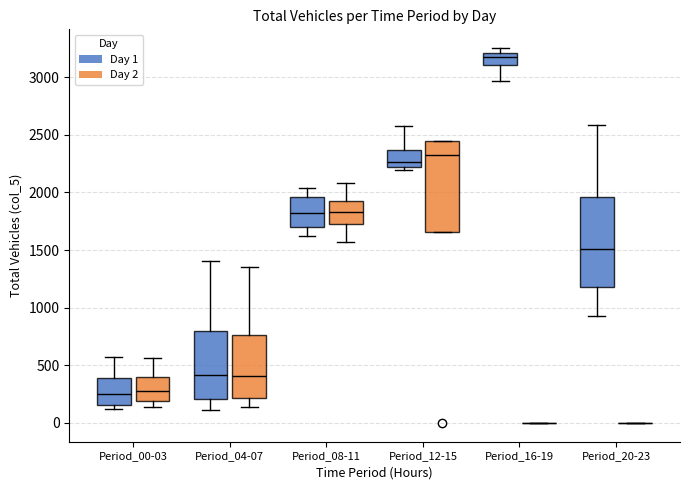

Reading left to right, transcribe this box plot: for each box, give where its median line is, the range the box spans, and where its two whiskers end, as read against the y-axis. The values are not printed on the chart, so give them approximately, as read against the axis.

Period_00-03 (Day 1): median 250, box 150 to 400, whiskers 100 to 550
Period_00-03 (Day 2): median 300, box 200 to 400, whiskers 150 to 550
Period_04-07 (Day 1): median 400, box 200 to 800, whiskers 100 to 1400
Period_04-07 (Day 2): median 400, box 200 to 750, whiskers 150 to 1350
Period_08-11 (Day 1): median 1850, box 1700 to 1950, whiskers 1650 to 2050
Period_08-11 (Day 2): median 1850, box 1700 to 1950, whiskers 1550 to 2100
Period_12-15 (Day 1): median 2250, box 2200 to 2350, whiskers 2200 (just below the box's lower edge) to 2600
Period_12-15 (Day 2): median 2300, box 1650 to 2450, whiskers 1650 to 2450
Period_16-19 (Day 1): median 3150, box 3100 to 3200, whiskers 2950 to 3250
Period_16-19 (Day 2): box collapsed to a line at 0, whiskers 0 to 0
Period_20-23 (Day 1): median 1500, box 1200 to 1950, whiskers 950 to 2600
Period_20-23 (Day 2): box collapsed to a line at 0, whiskers 0 to 0